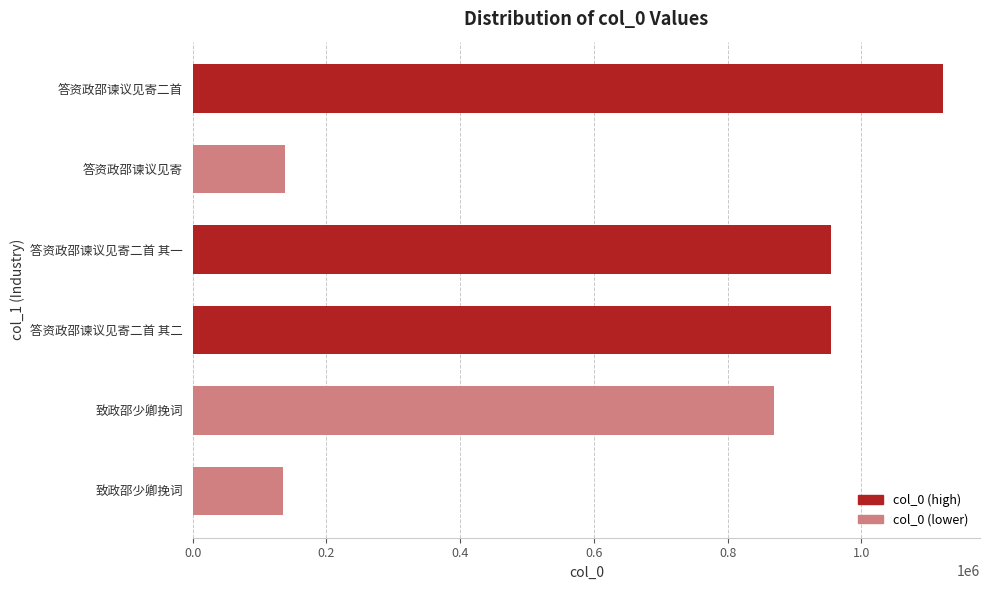

What is the smallest value displayed?

134311